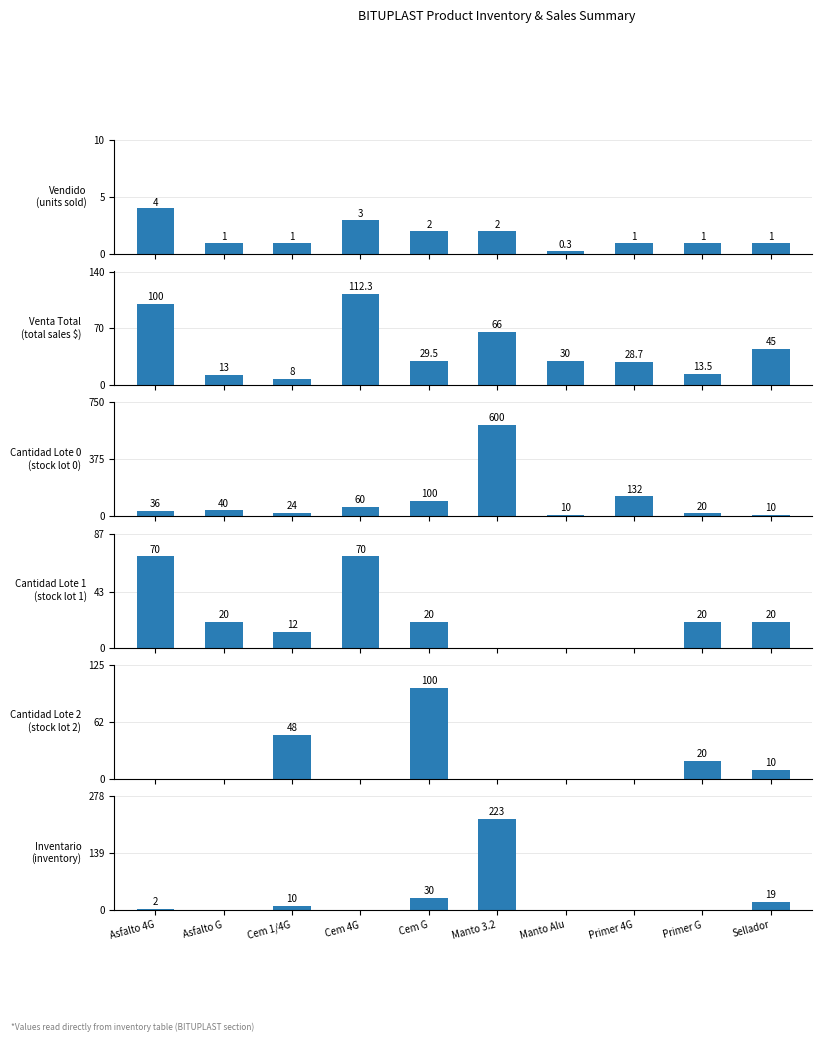

At which label is VENTA TOTAL closest to 60?

Manto 3.2